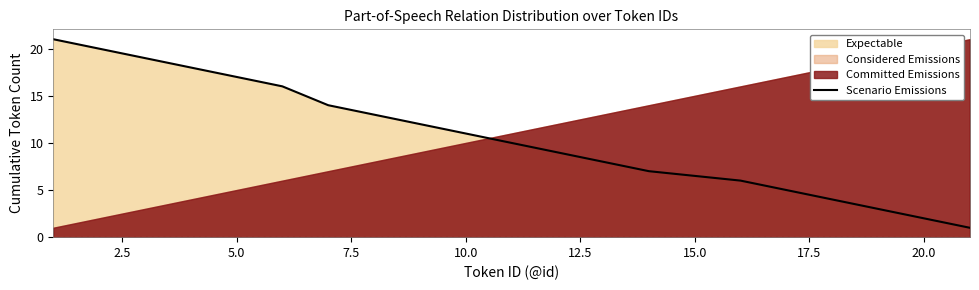

What is the highest value of the Scenario Emissions series?

21